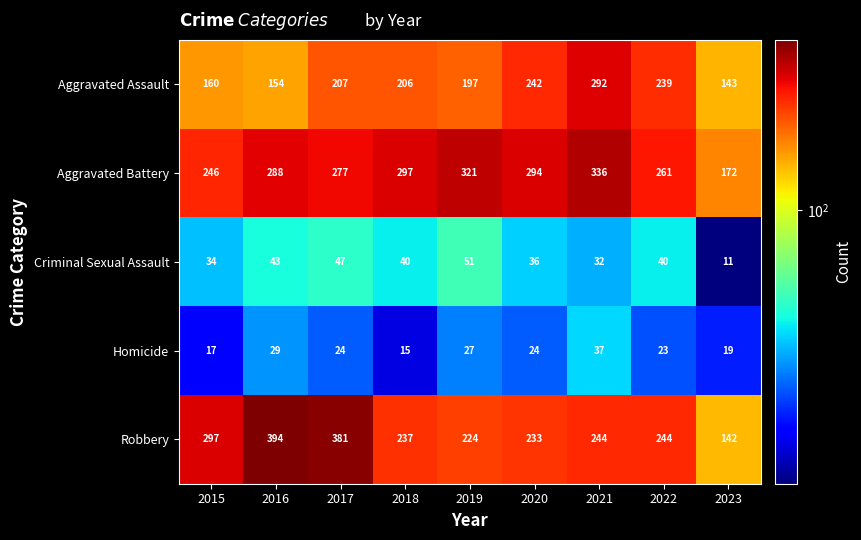

What is the sum of all Aggravated Battery values?

2492